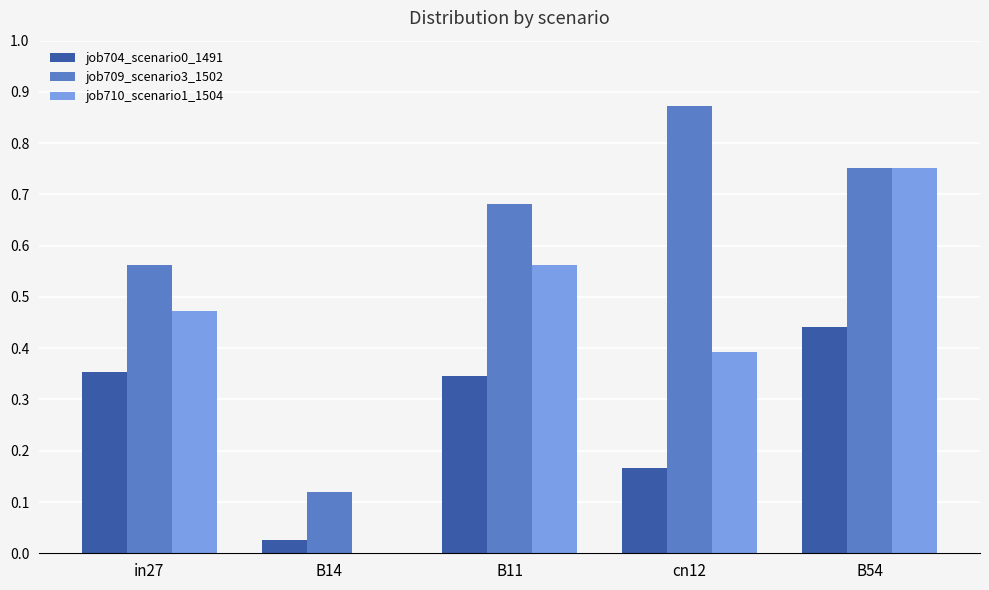

Which series has the largest total across all categories?

job709_scenario3_1502